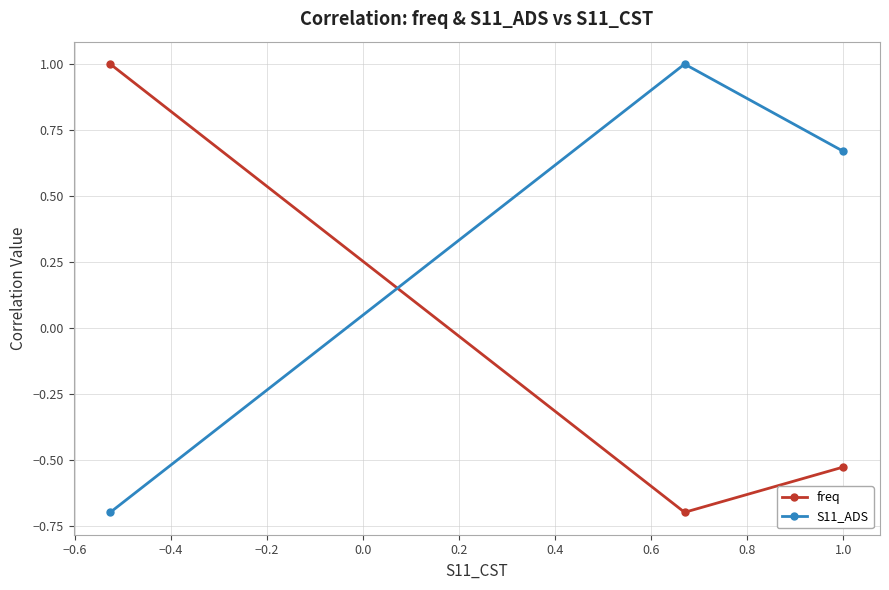

List the series in order of their overall mean, lowest first.

freq, S11_ADS